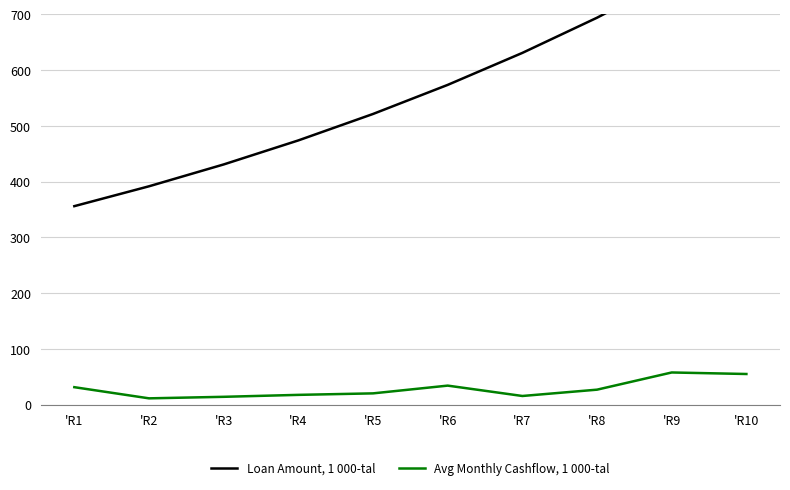

Is this an area chart (filled region under the line)?

No